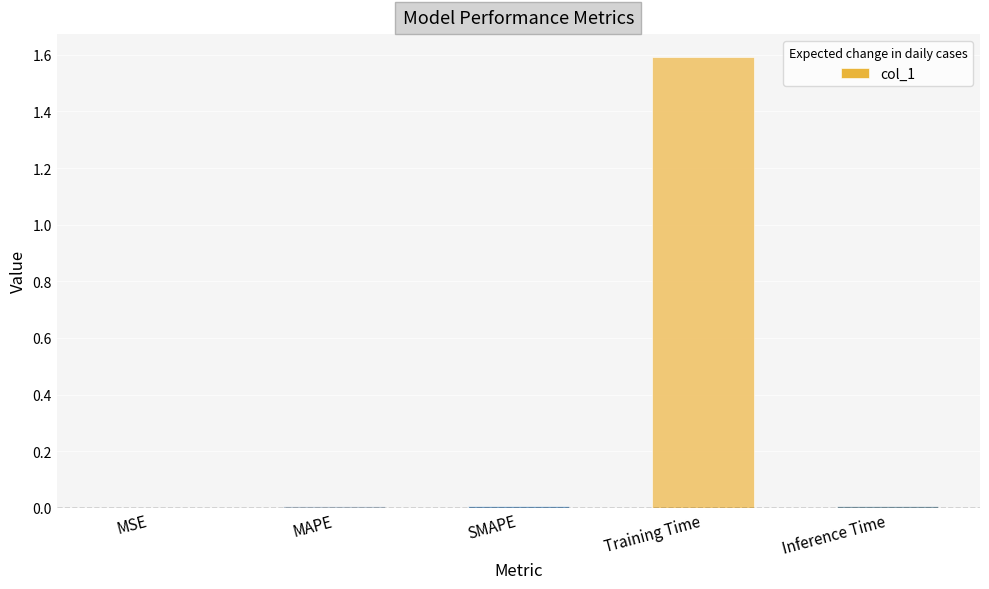

Are the bars horizontal?

No